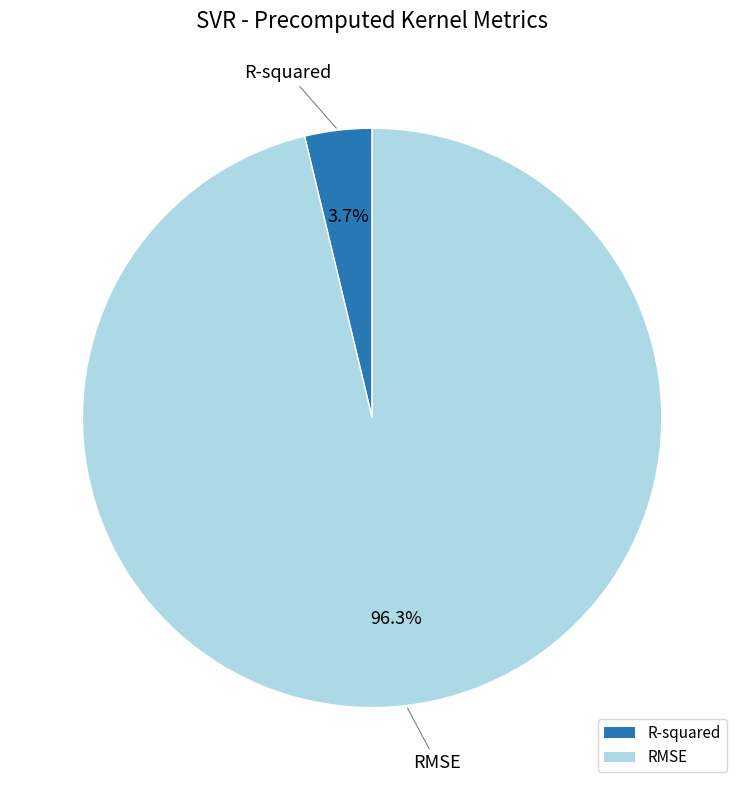

To the nearest percent, what is the average slice percentage?

50%